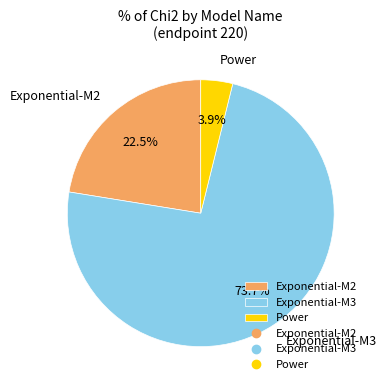

Which category has the biggest portion of the pie?

Exponential-M3